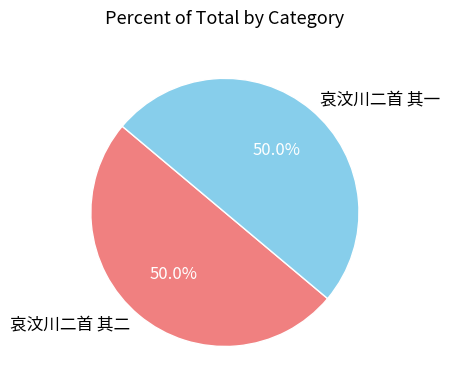

What is the ratio of the value at 哀汶川二首 其二 to the value at 哀汶川二首 其一?

1.0